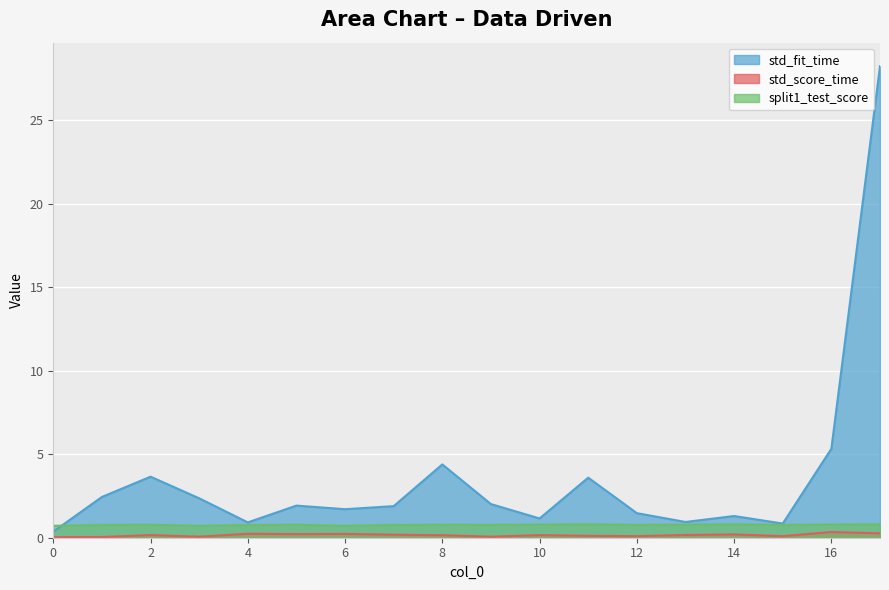

What value does the split1_test_score series have at 0?

0.7